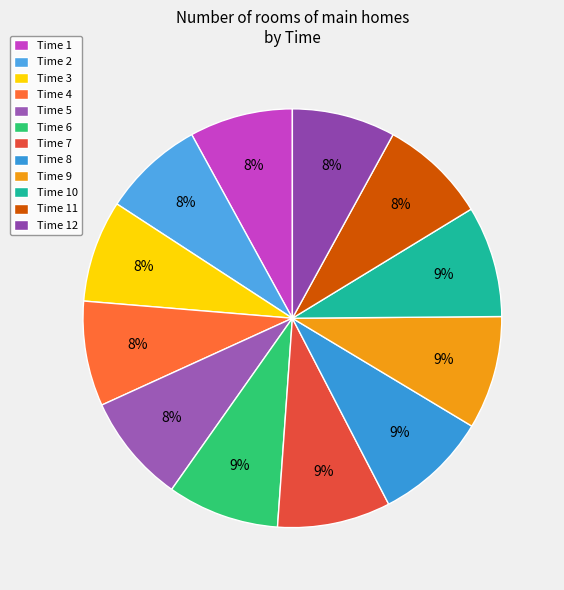

How many segments does this pie chart have?

12